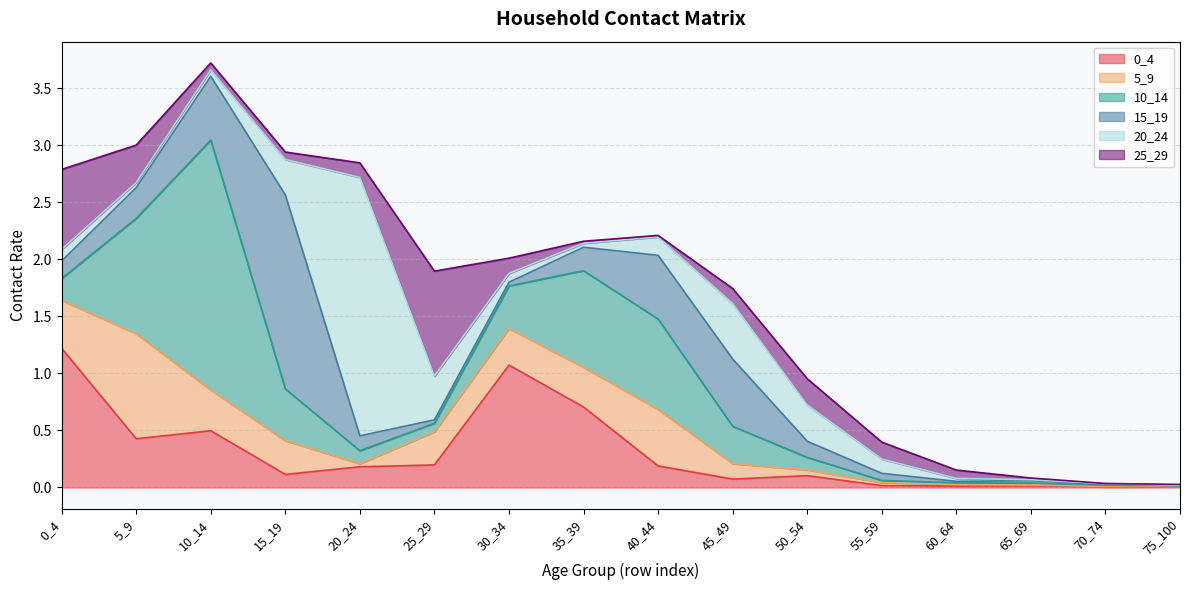

What is the approximate value of 25_29 at 45_49?

0.1